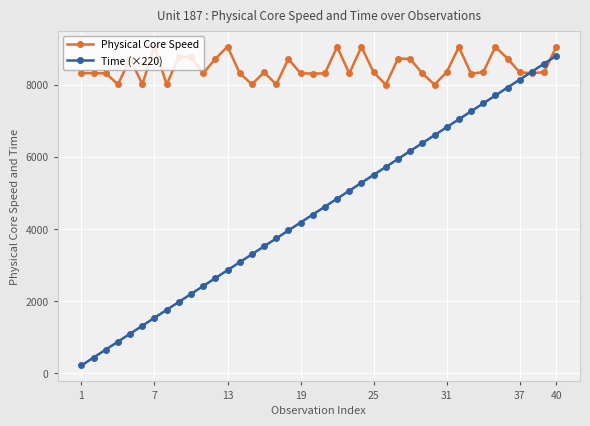

Rank the series by their average value, from highest to lowest.

Physical Core Speed, Time (×220)